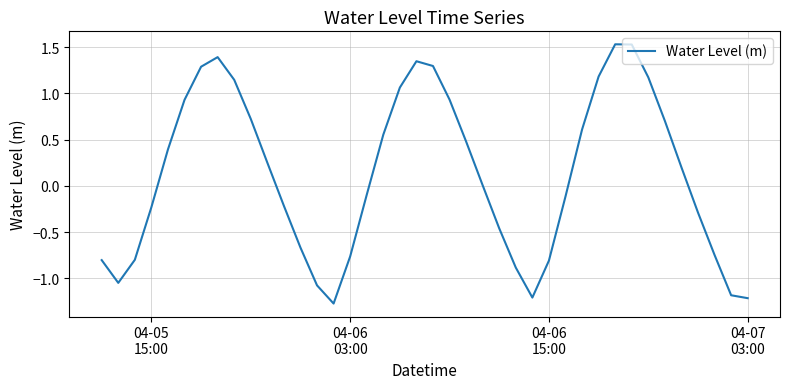

What is the minimum value shown in the chart?

-1.3